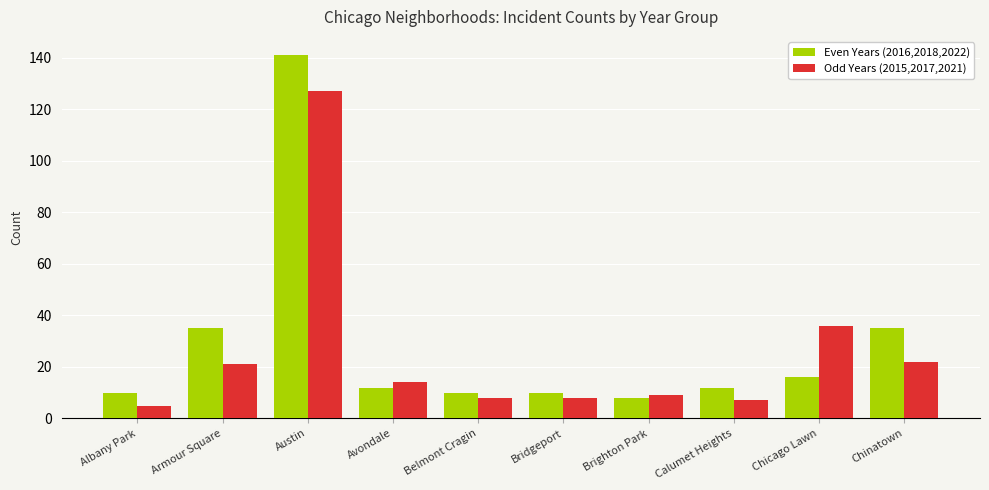

What is the total value across all series at Bridgeport?

18